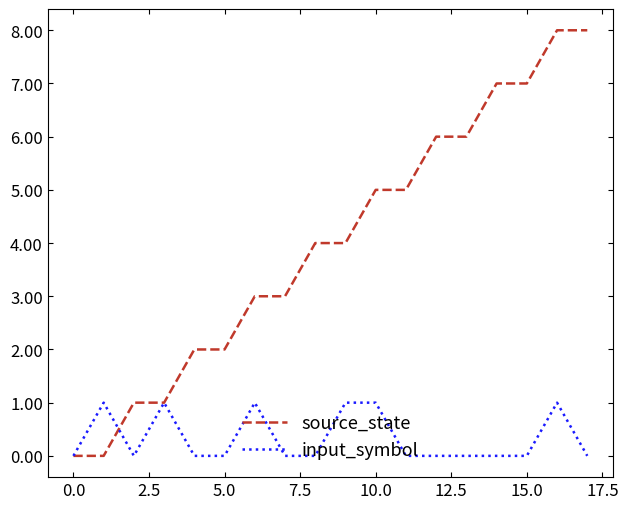

Rank the series by their maximum value, from lowest to highest.

input_symbol, source_state